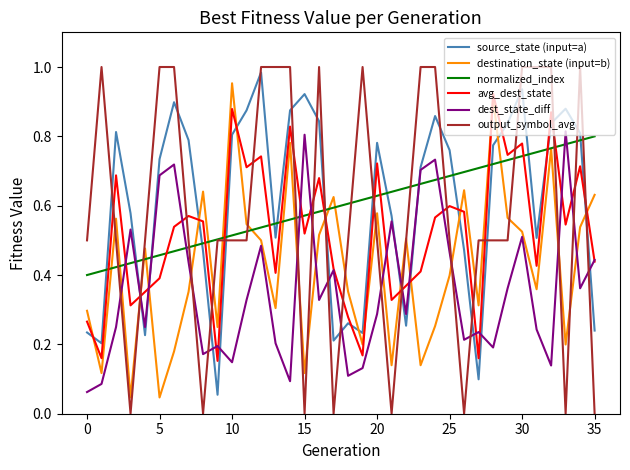

Which series has the largest range (max minus min)?

output_symbol_avg